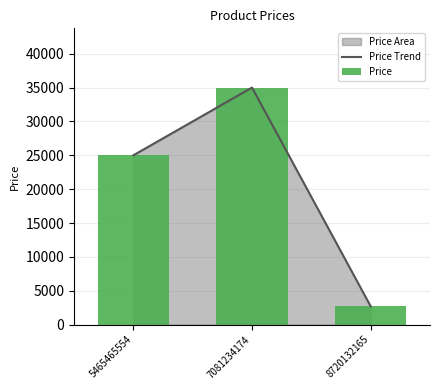

What value does the Price series have at 8720132165?

2700